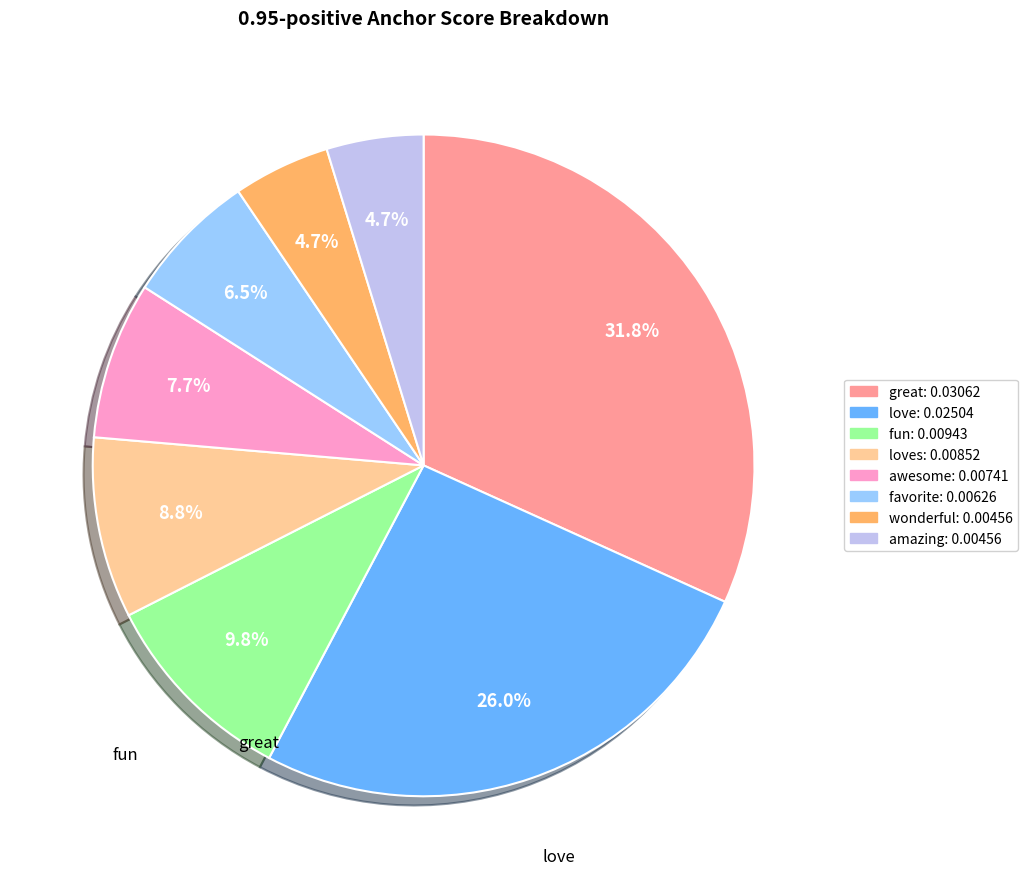

Does any single category account for the majority?

No